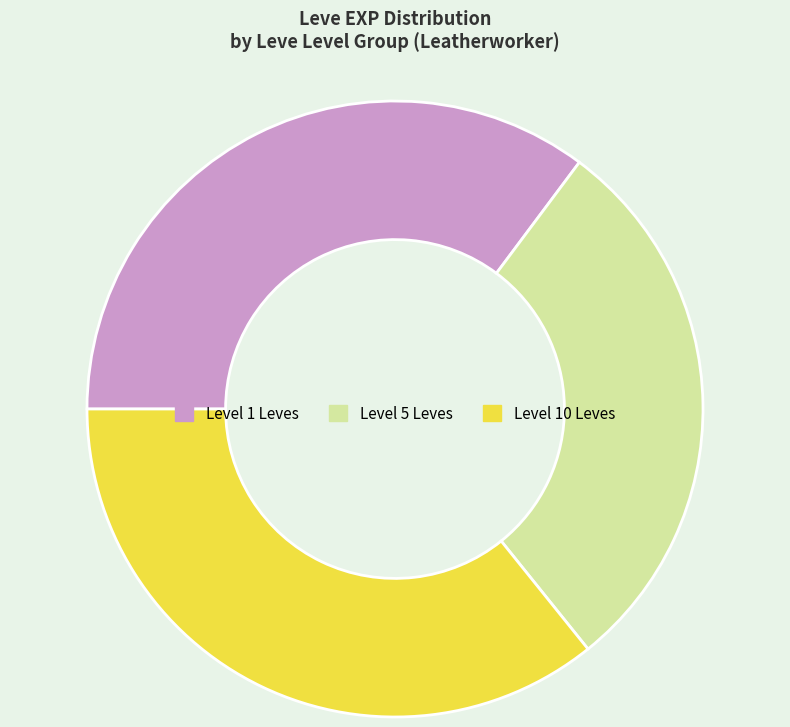

Rank the categories by value from highest to lowest.

Level 10 Leves, Level 1 Leves, Level 5 Leves